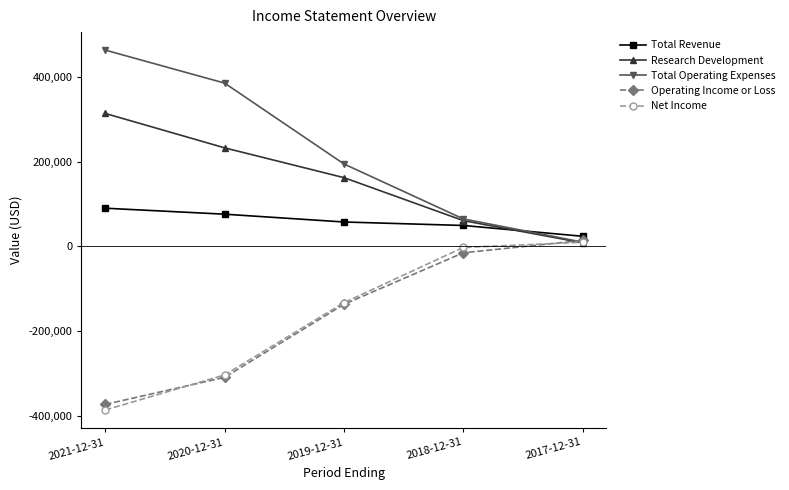

What is the smallest value displayed?

-386200